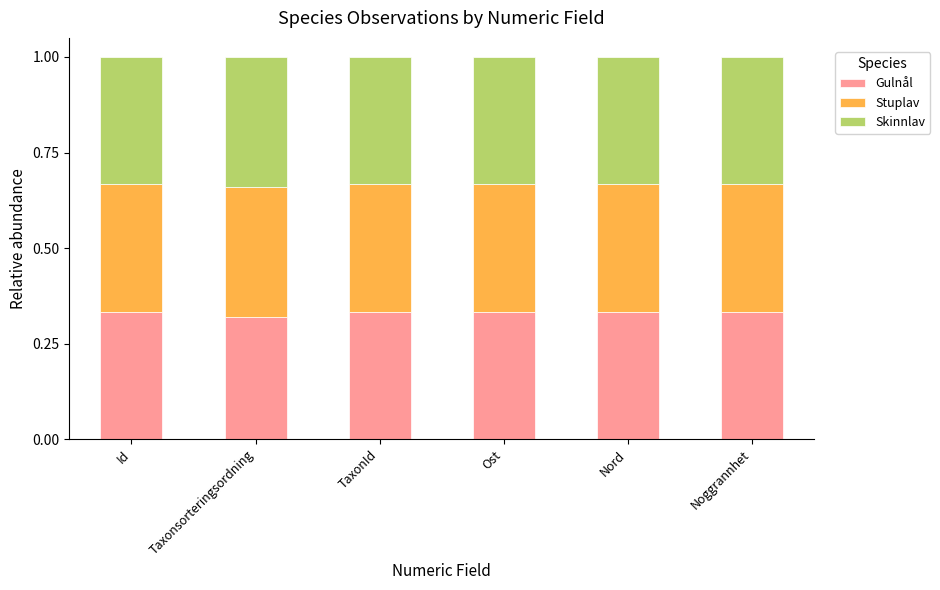

The value of Gulnål at Ost is 0.5. True or false?

False